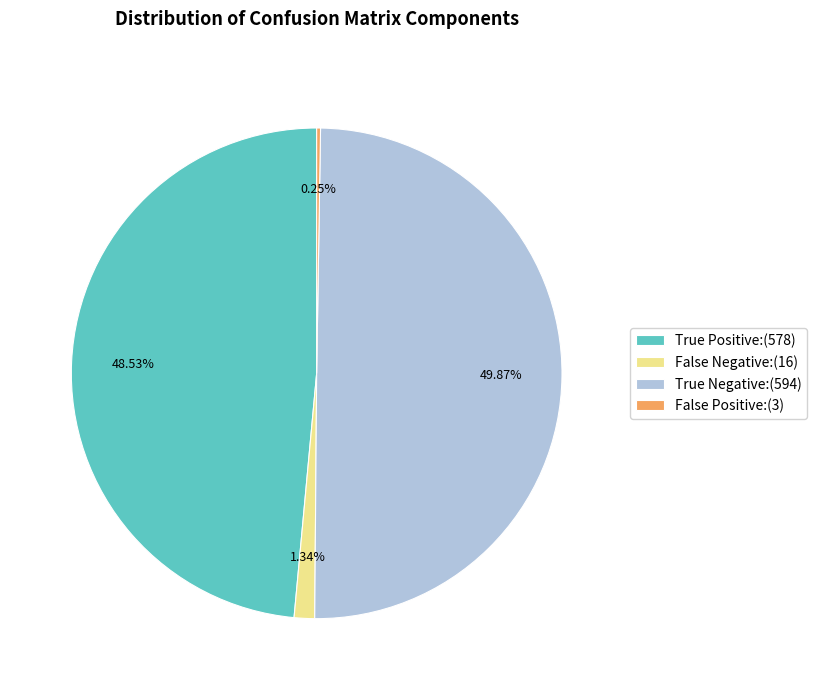

Which has a higher value, False Negative:(16) or True Negative:(594)?

True Negative:(594)